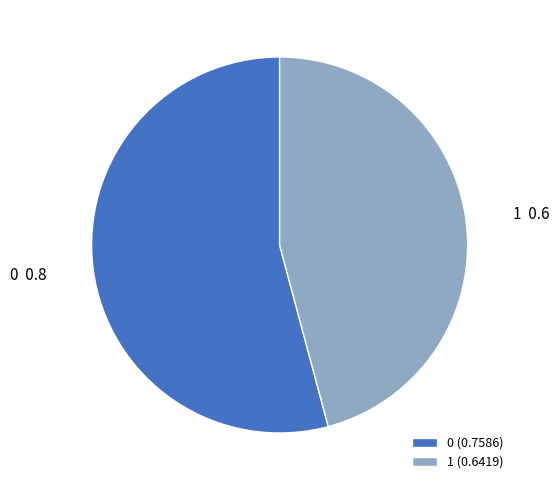

Count the number of slices in the pie.

2